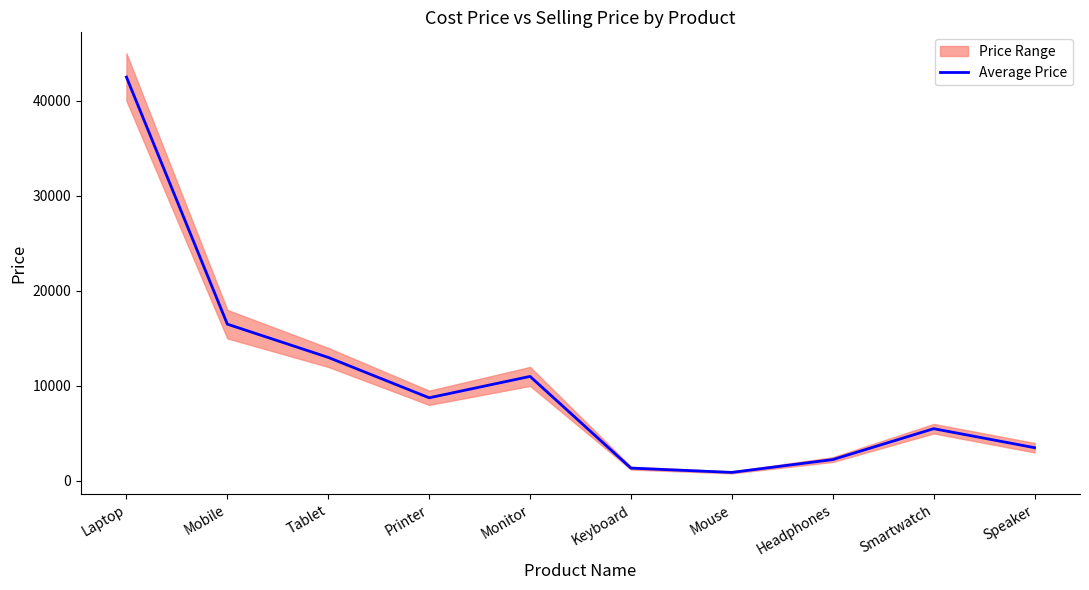

How many values exceed 8750?

4